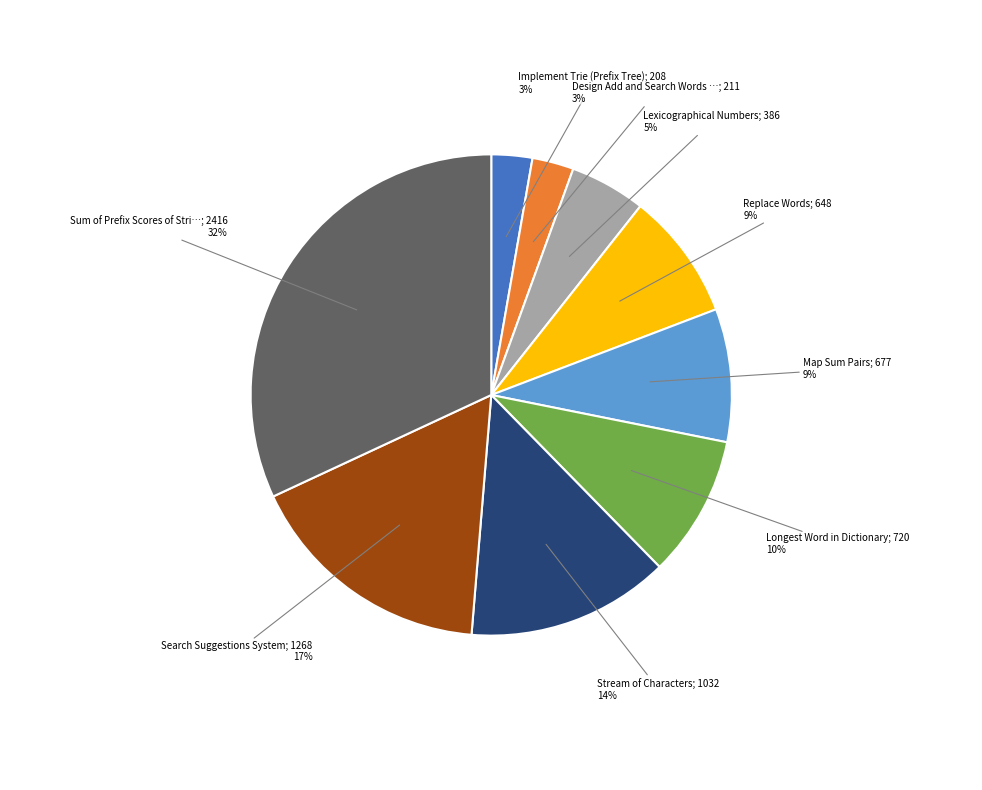

How many segments does this pie chart have?

9